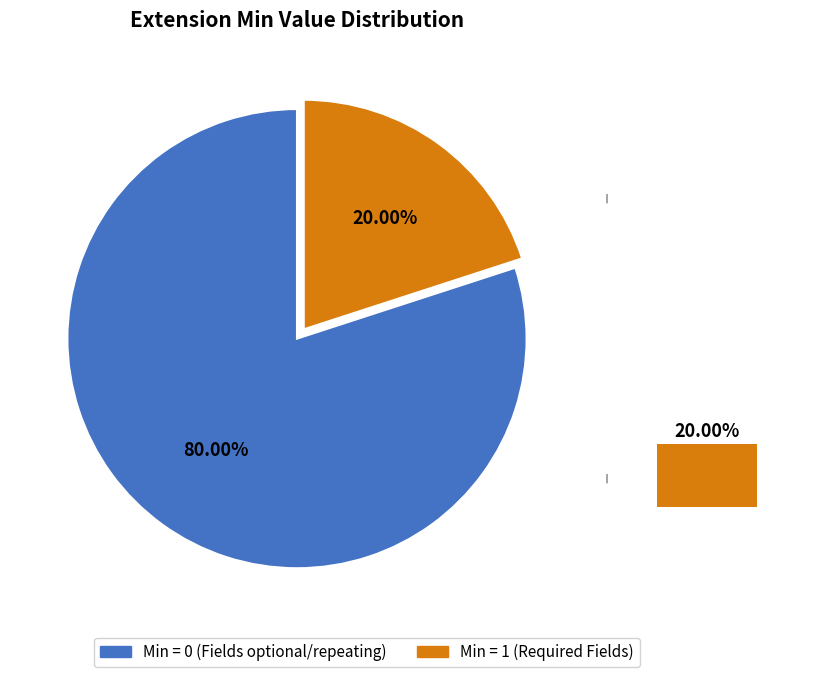

Does Extension.id represent more than half of the total?

No